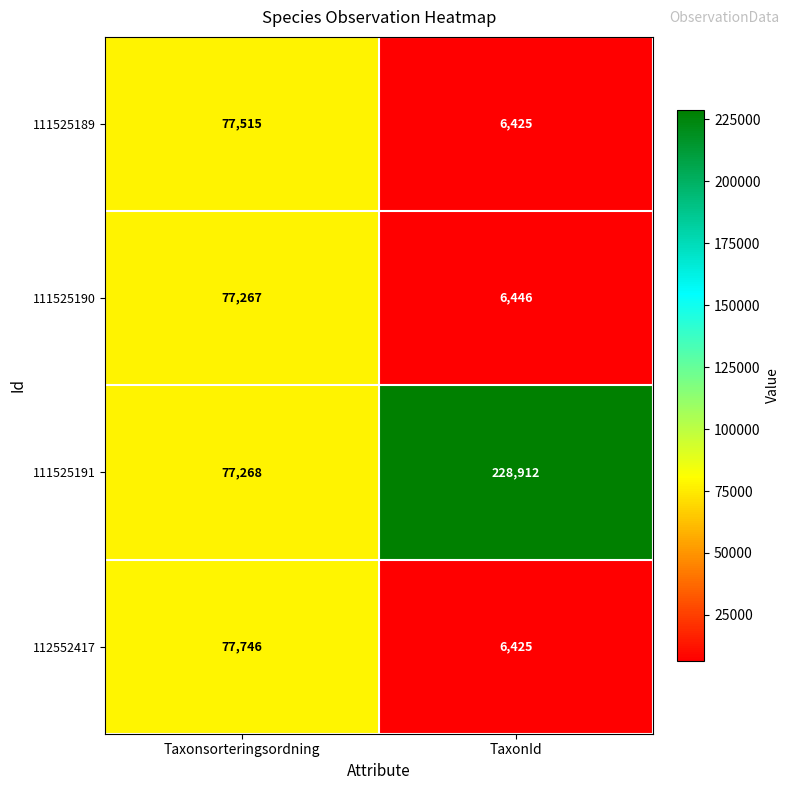

At which label does 112552417 reach its minimum?

TaxonId